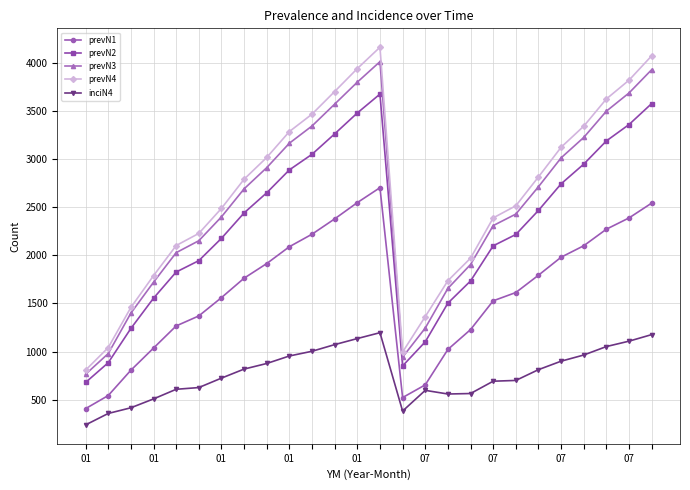

At how many categories does at least one series exceed 2714?

13